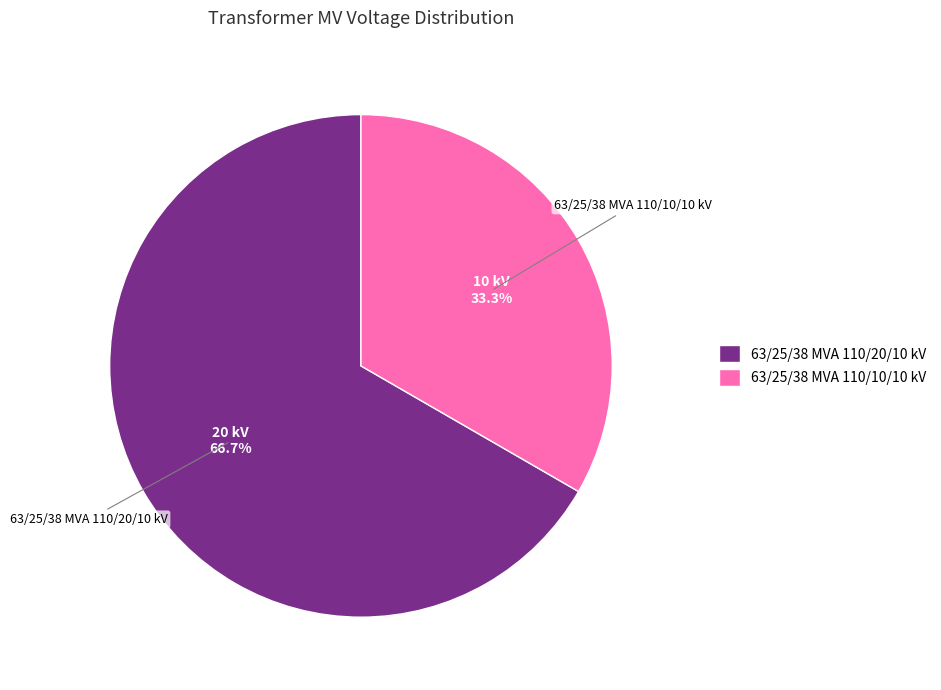

How many segments does this pie chart have?

2